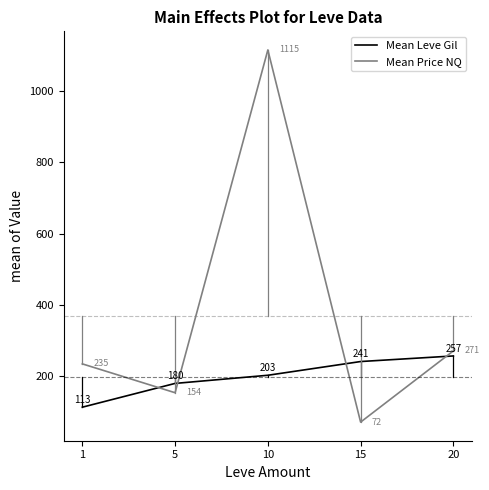

At which category is the sum across all series the highest?

10